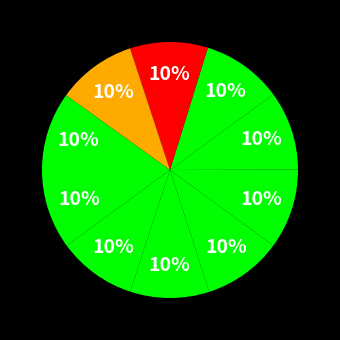

Is there any slice that represents more than half of the pie?

No